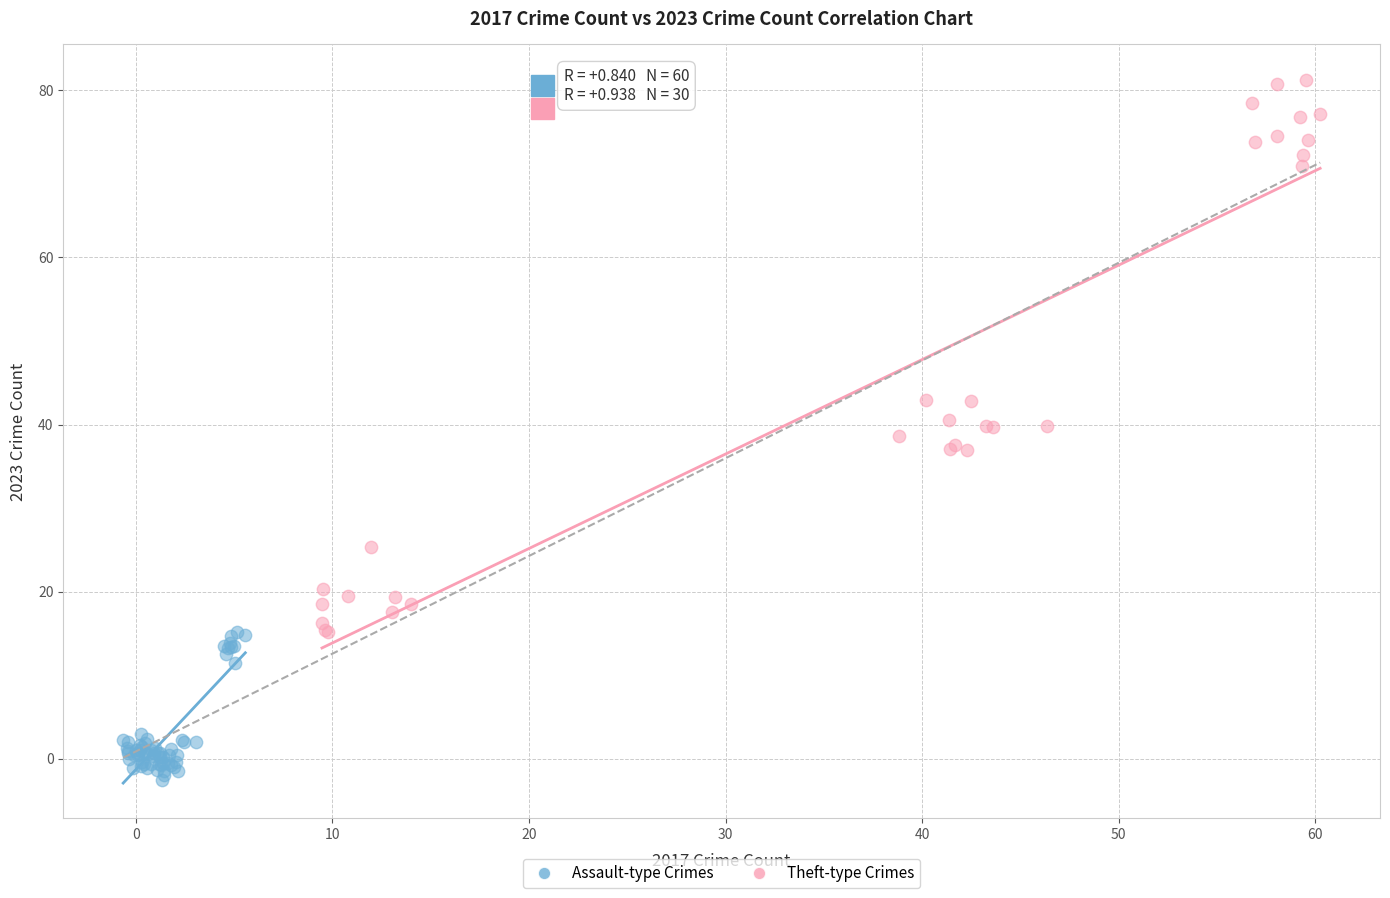

Which series contains the lowest Y value?

Assault-type Crimes